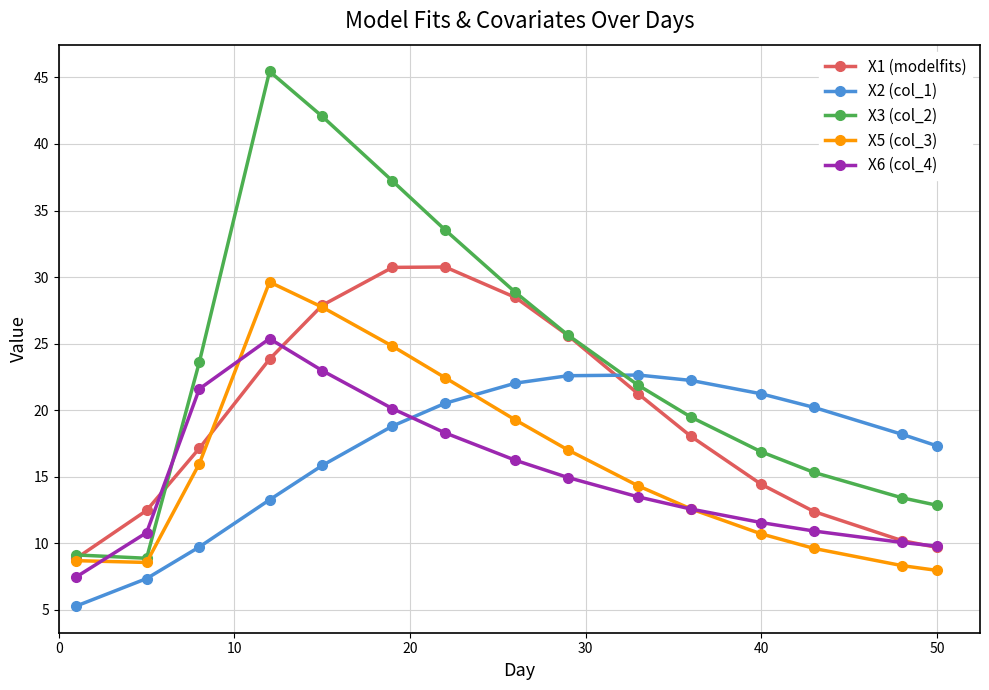

What is the minimum value for X5 (col_3)?

8.0